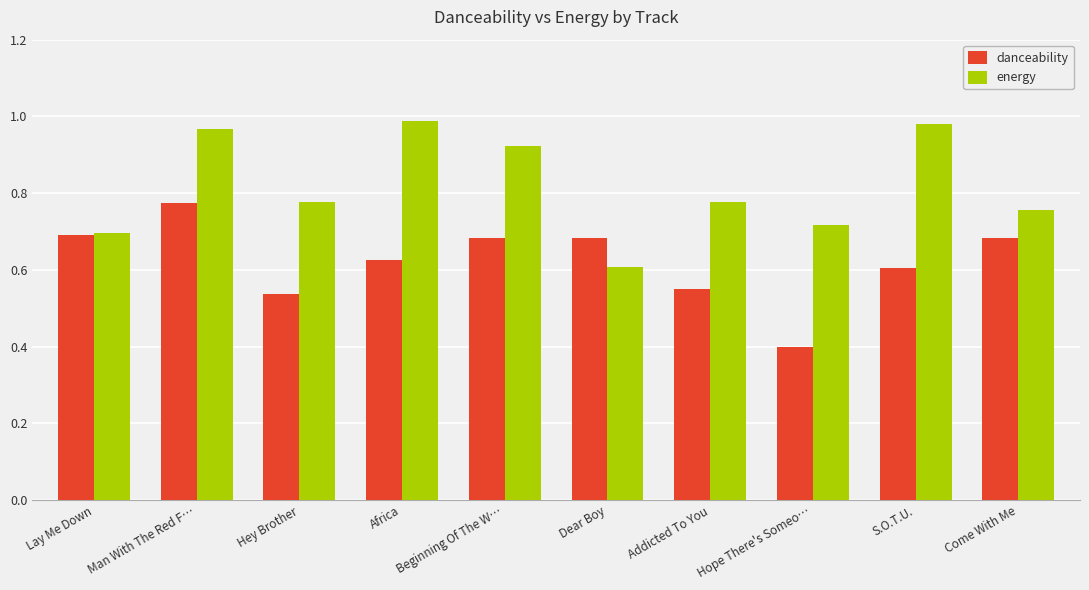

Between Lay Me Down and Africa, which series saw the biggest shift?

energy